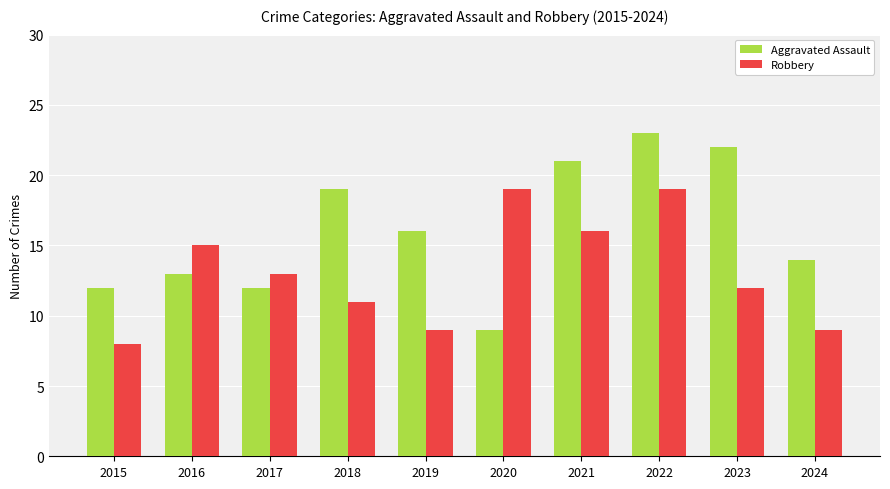

List the series in order of their overall mean, lowest first.

Robbery, Aggravated Assault